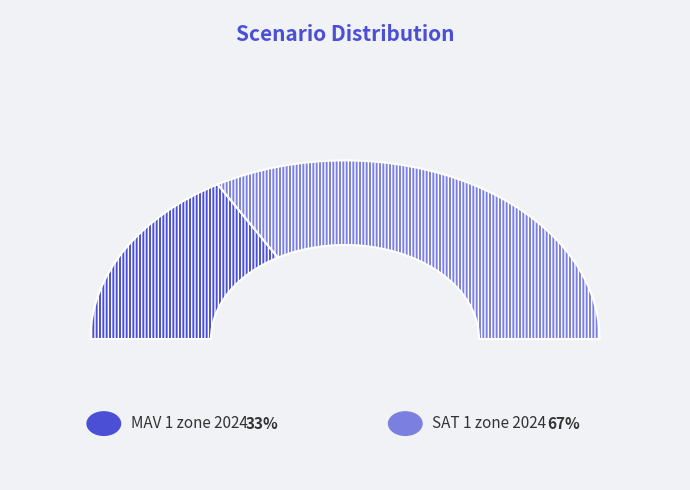

What is the ratio of the value at SAT 1 zone 2024 to the value at MAV 1 zone 2024?

2.0